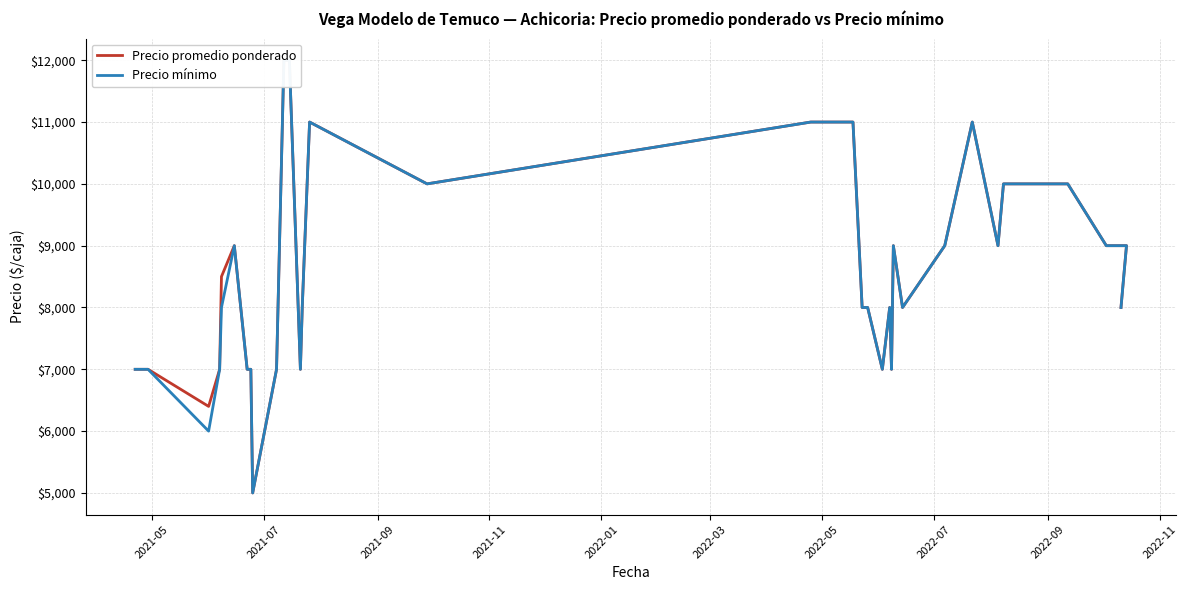

Which series has the widest spread of values?

Precio promedio ponderado